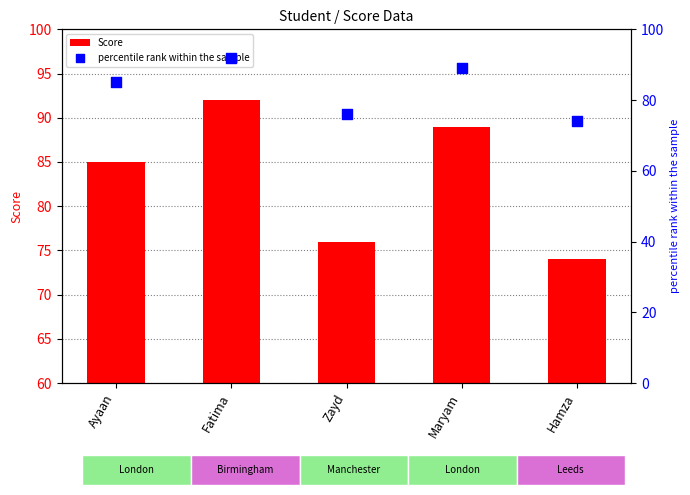

Which series contains the lowest Y value?

Score